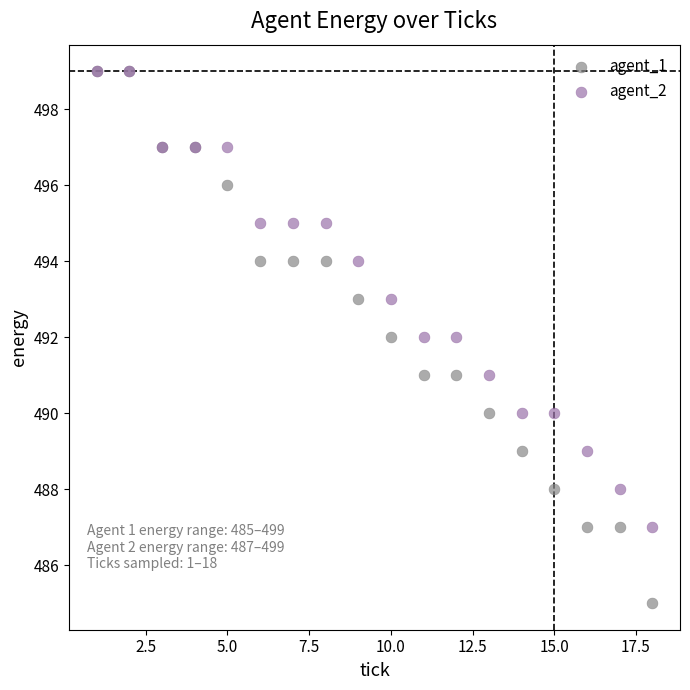

Which series contains the lowest Y value?

agent_1